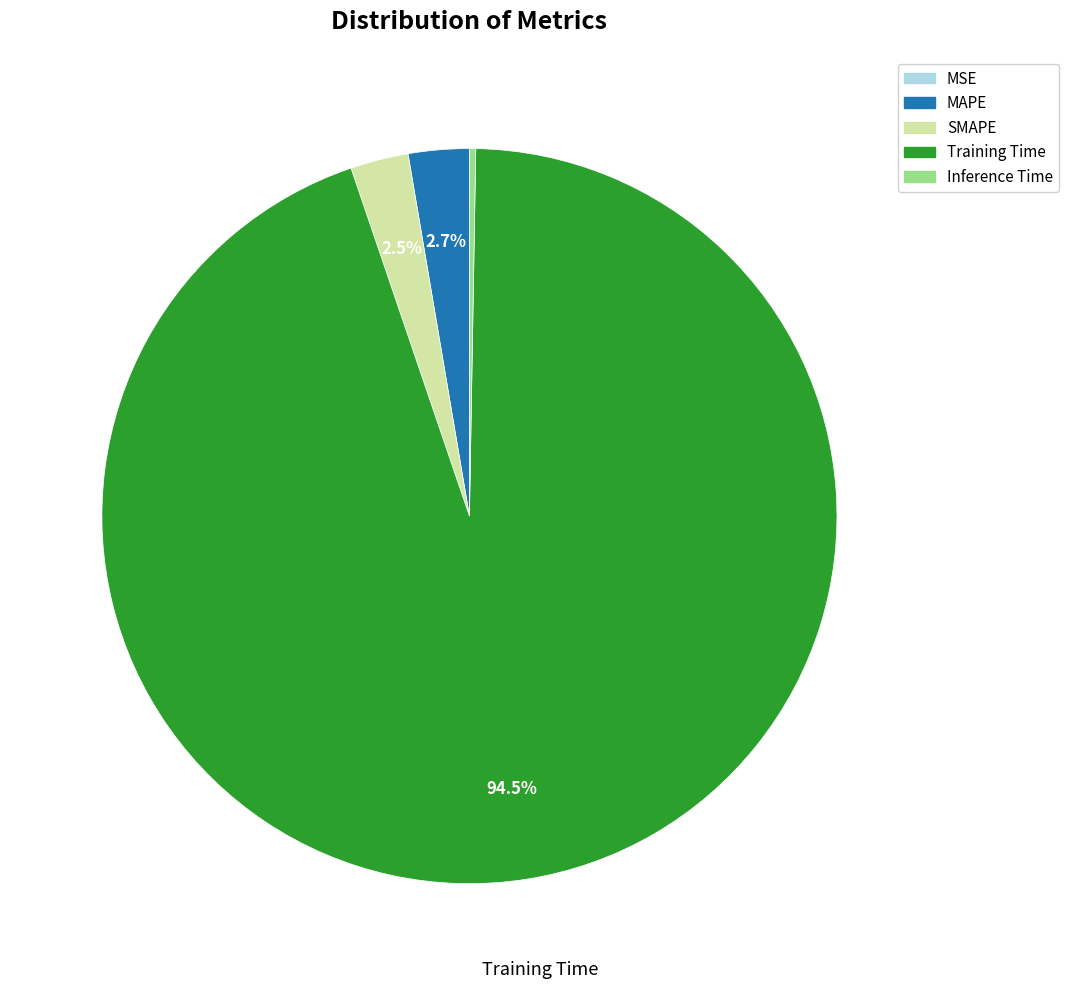

What portion of the pie excludes Training Time?

5.5%